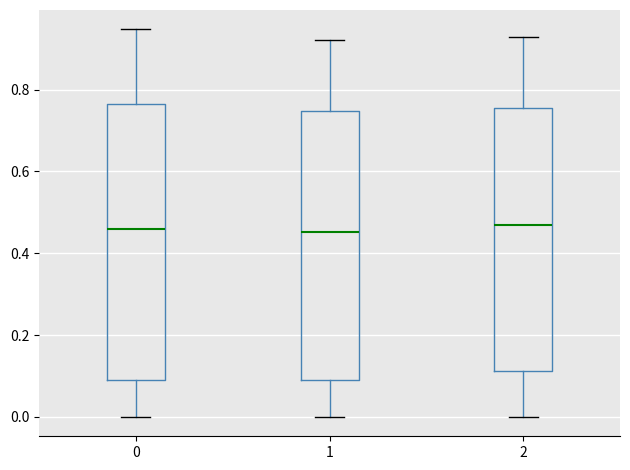

Reading left to right, transcribe this box plot: for each box, give where its median line is, the range the box spans, and where its two whiskers end, as read against the y-axis. The values are not printed on the chart, so give them approximately, as read against the axis.

0: median 0.46, box 0.10 to 0.76, whiskers 0.00 to 0.94
1: median 0.46, box 0.10 to 0.74, whiskers 0.00 to 0.92
2: median 0.46, box 0.12 to 0.76, whiskers 0.00 to 0.92